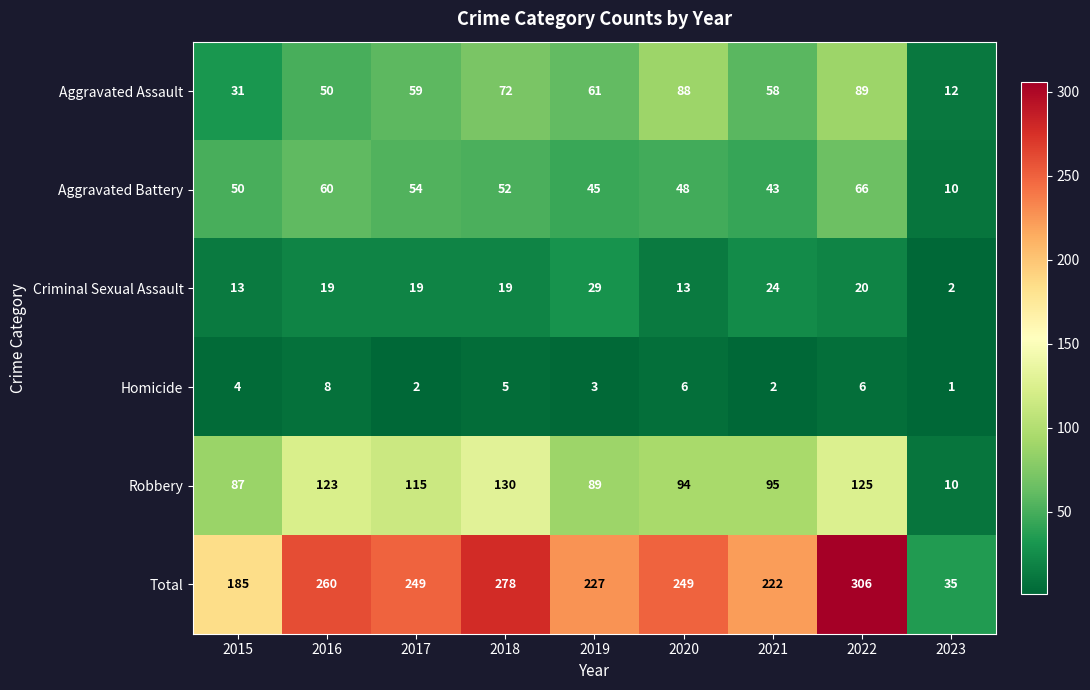

True or false: Aggravated Battery has a value of 10 at 2023.

True